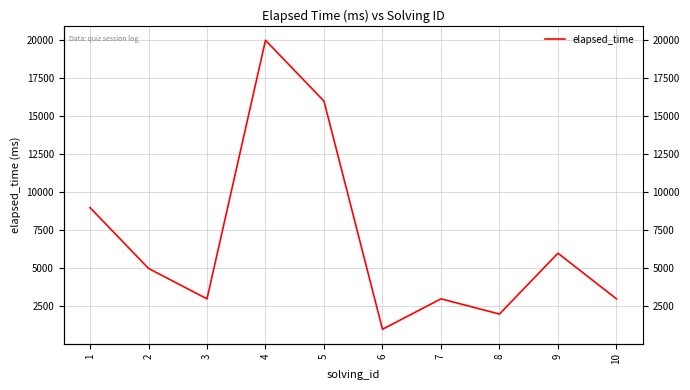

The chart shows a value of 1224 at 8. True or false?

False